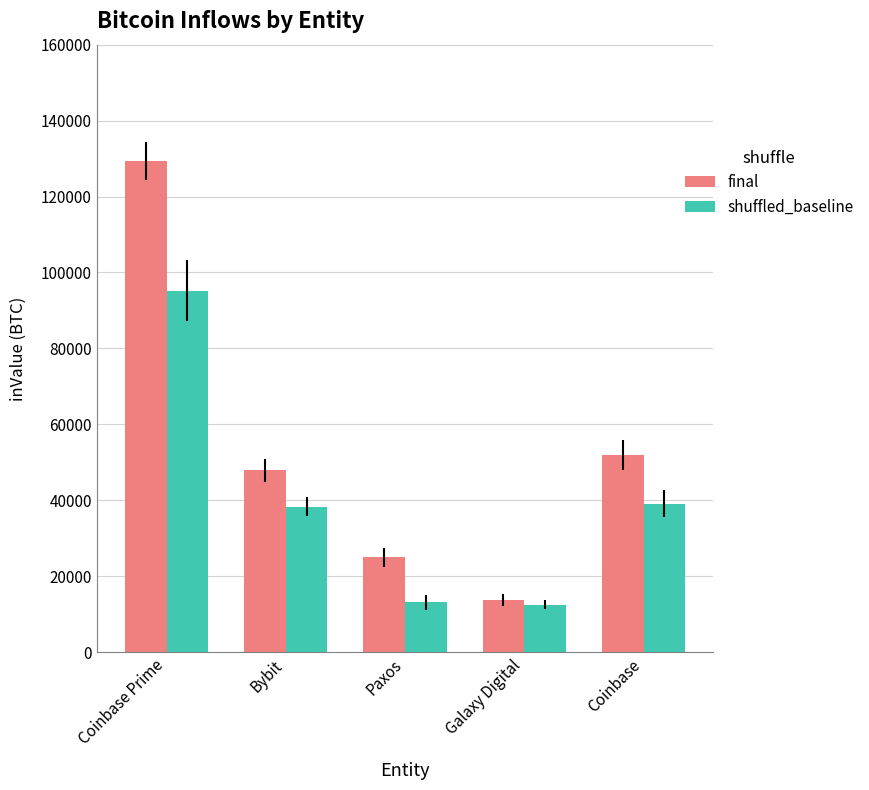

At which label does shuffled_baseline first exceed 38292?

Coinbase Prime